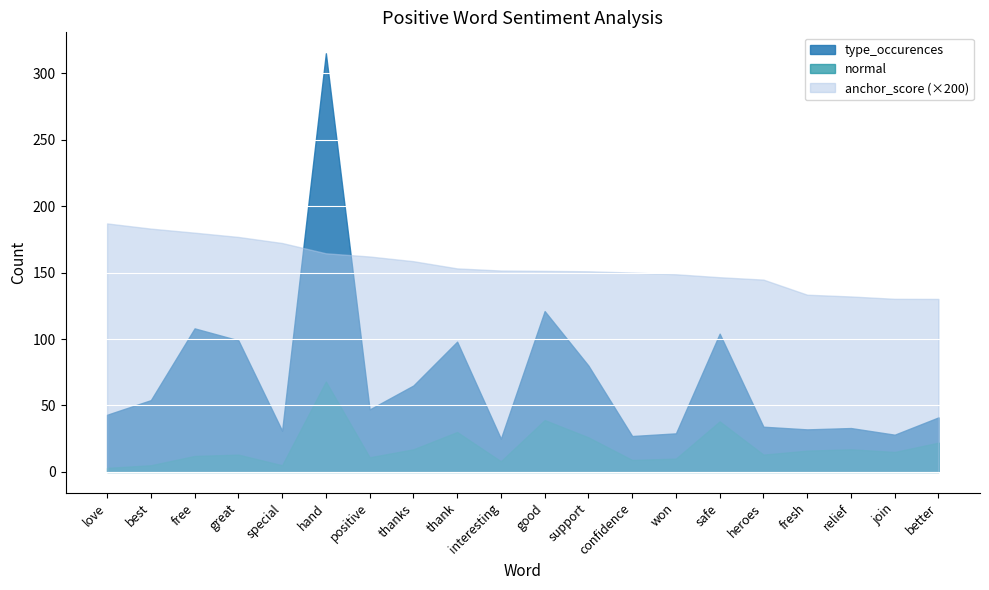

True or false: normal and type_occurences cross at least once.

False